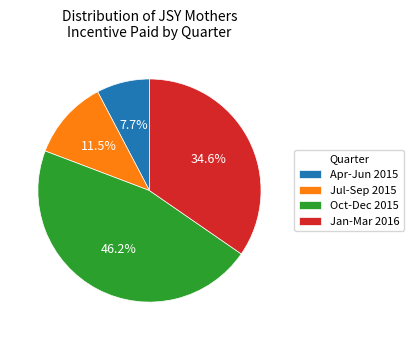

How many slices are in this pie chart?

4